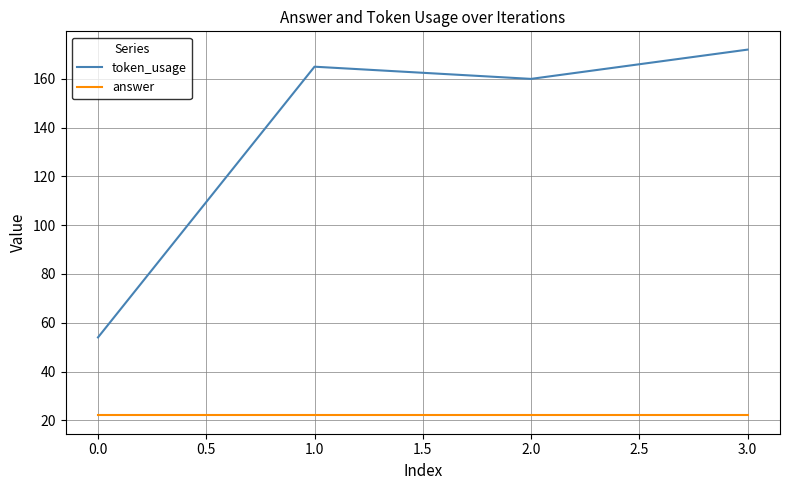

How many lines are shown in the chart?

2